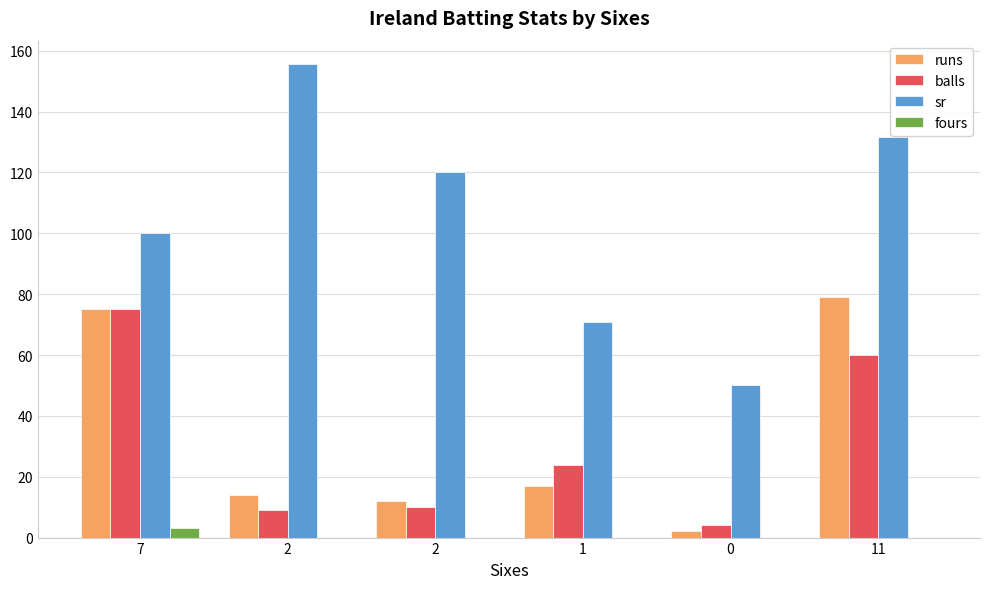

What are all the series names shown in the legend?

runs, balls, sr, fours